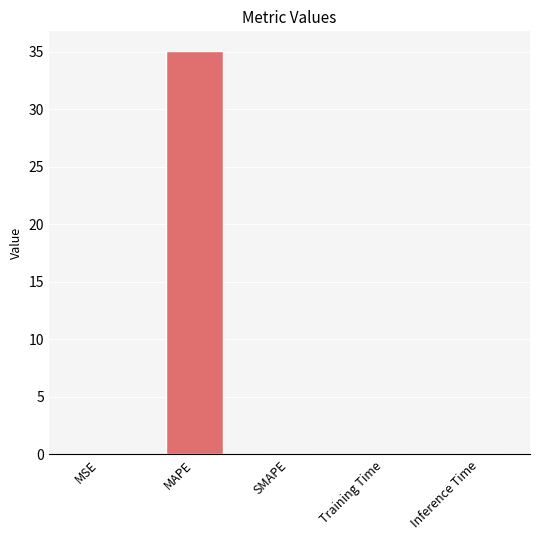

What is the sum of all values?

35.0